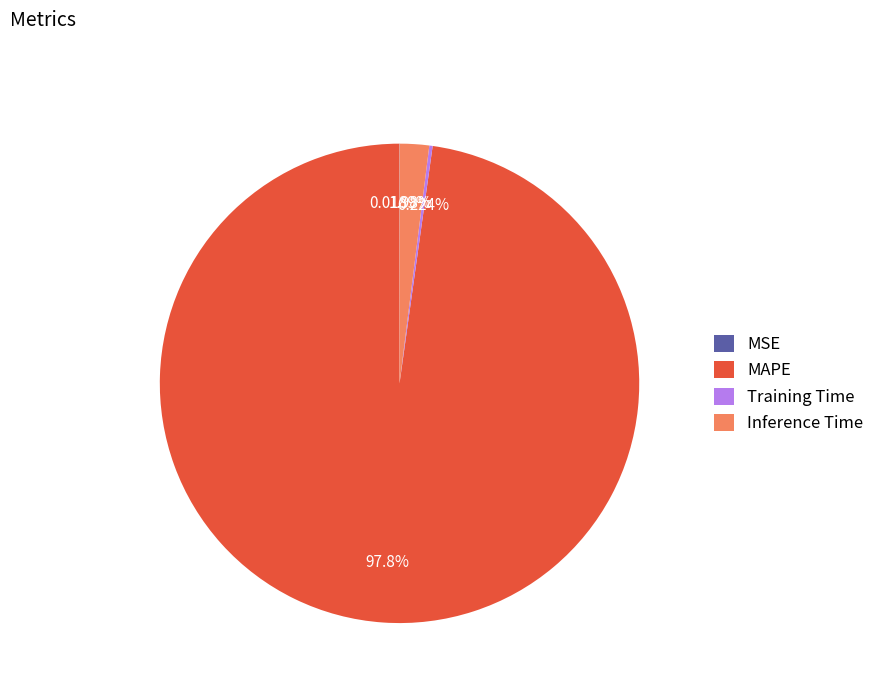

Does any single category account for the majority?

Yes